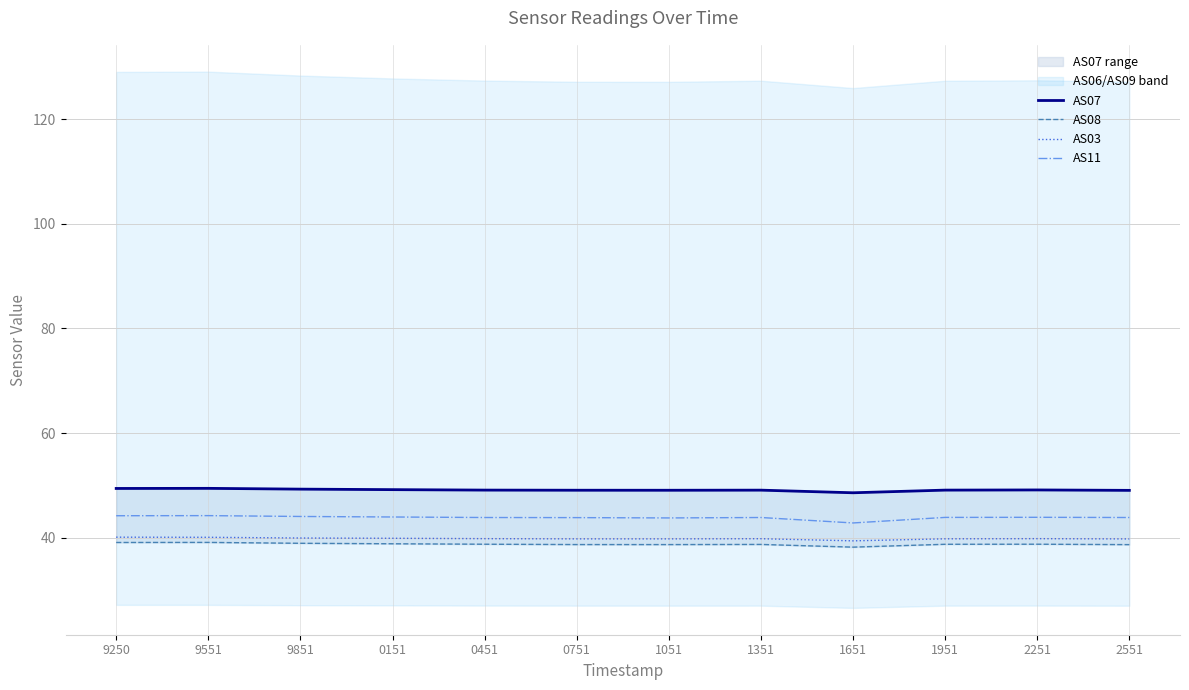

The AS07 series shows 20.1 at 1351. True or false?

False